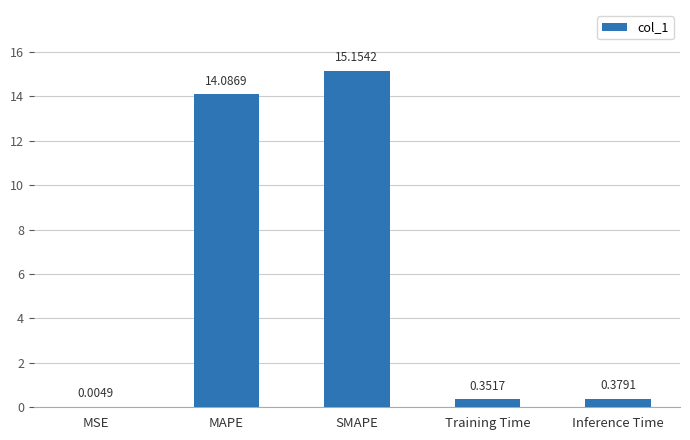

Which has a higher value, Training Time or MSE?

Training Time